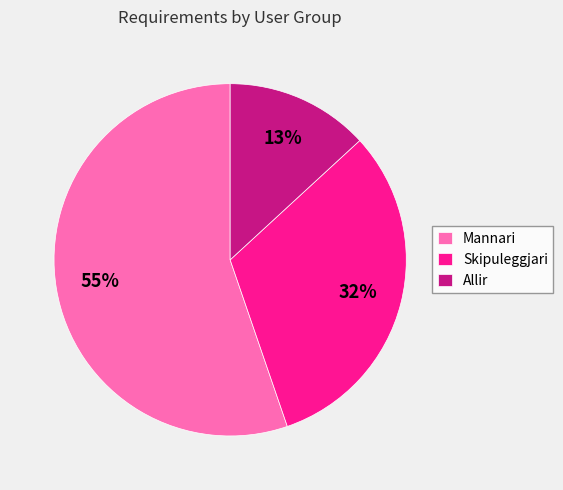

True or false: Skipuleggjari accounts for 27% of the total.

False